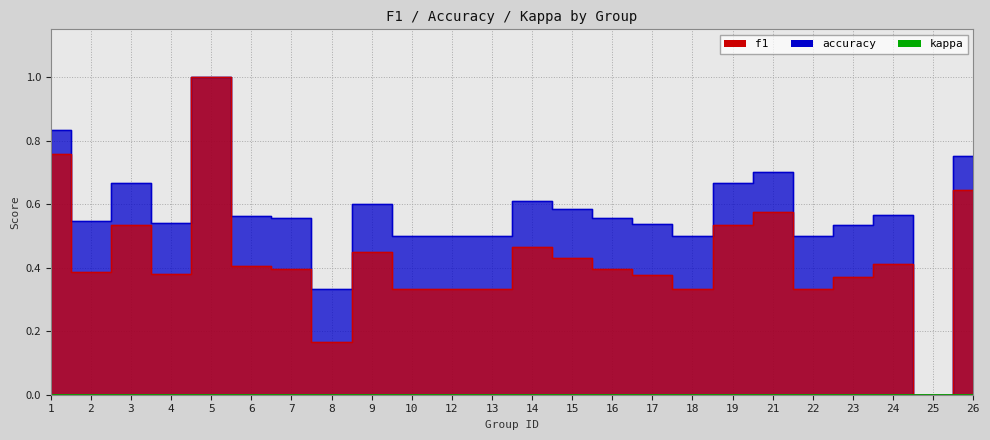

Which has a higher value, 15 or 12?

15